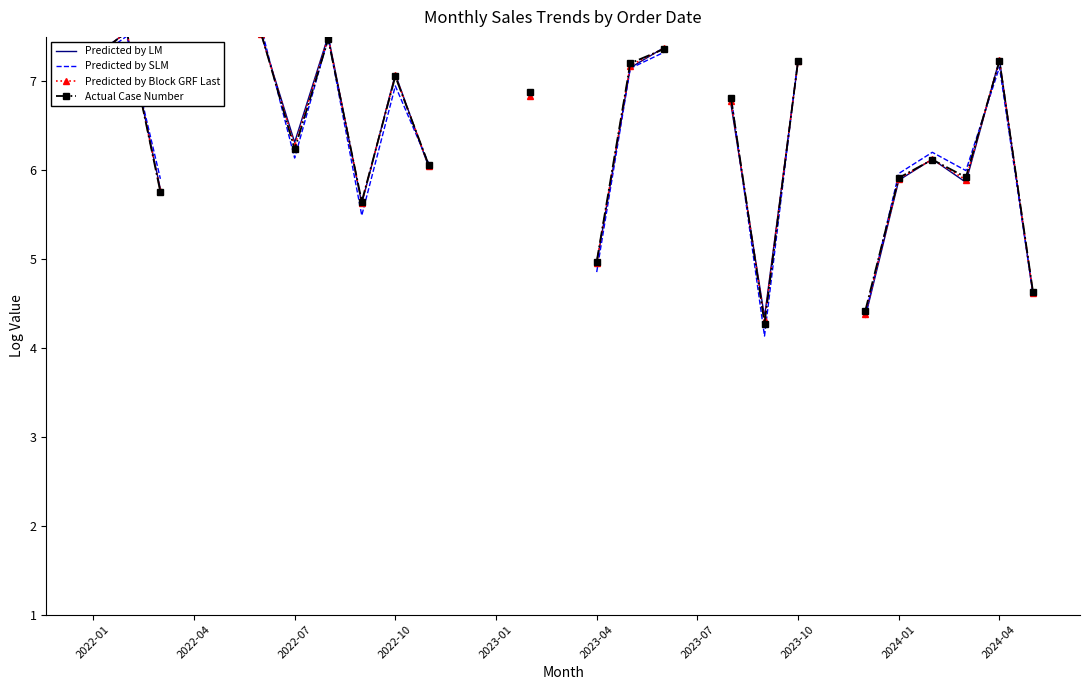

List the series in order of their overall mean, lowest first.

Predicted by LM, Predicted by SLM, Predicted by Block GRF Last, Actual Case Number